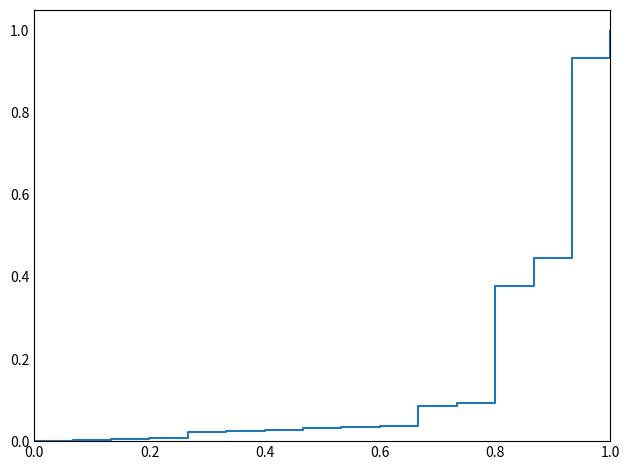

What is the maximum value shown in the chart?

1.0